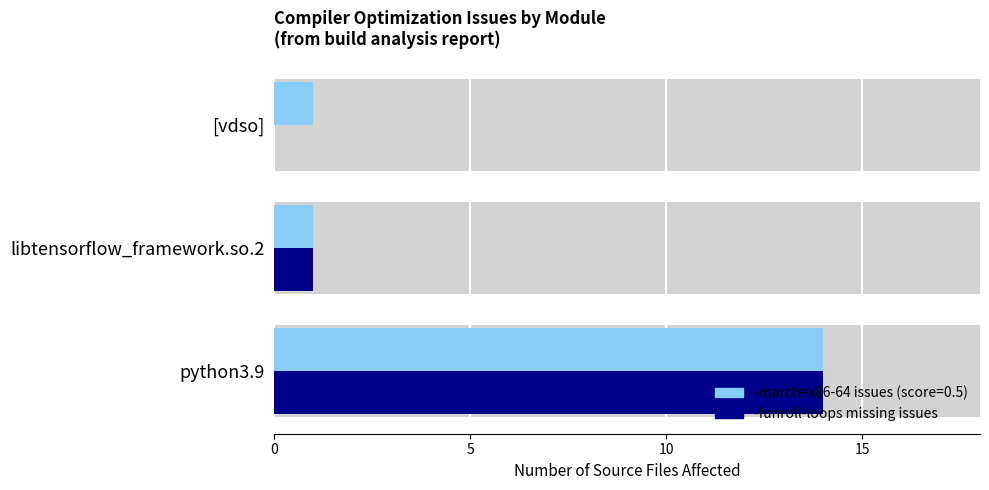

What is the change in value from python3.9 to libtensorflow_framework.so.2?

-13